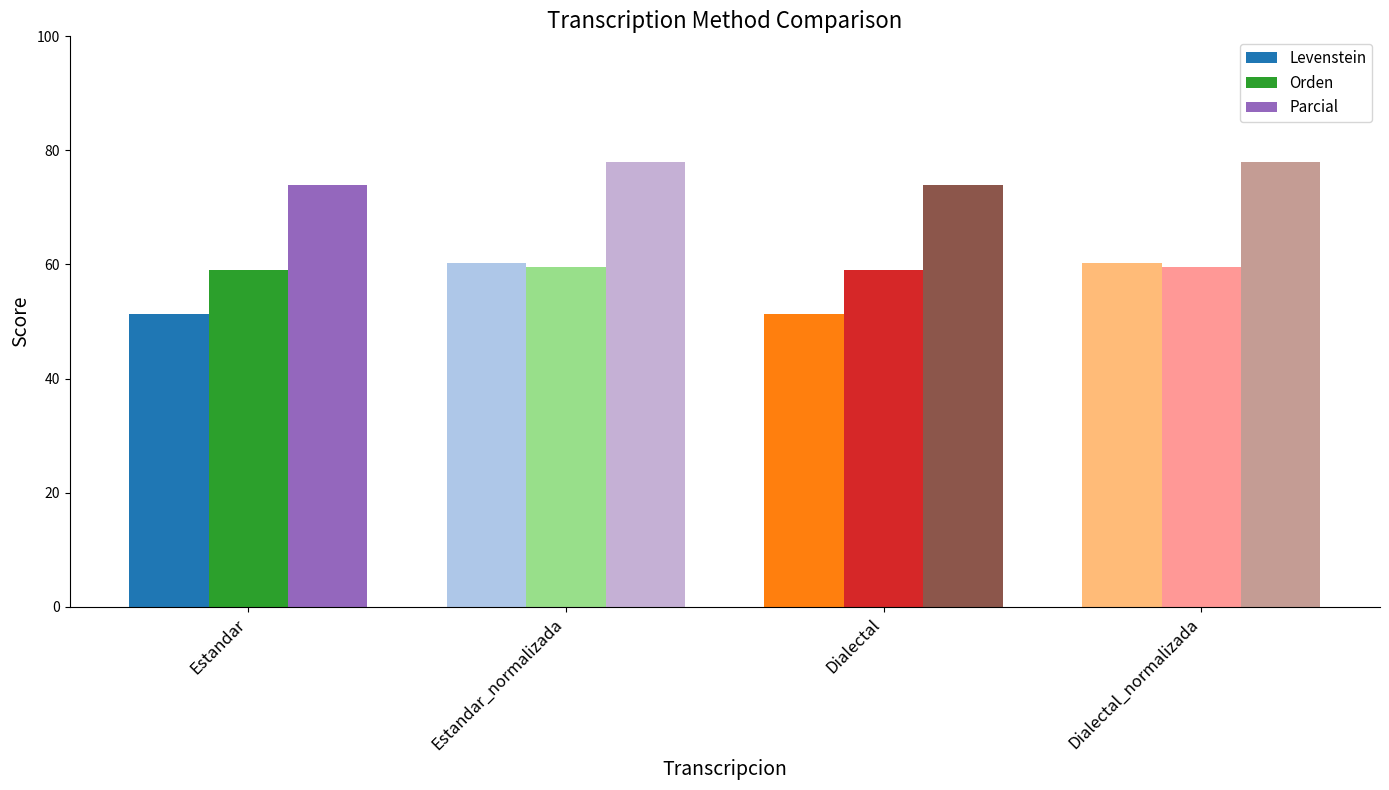

Reading left to right, transcribe all the data shown in this chart.

Levenstein: Estandar=51.3	Estandar_normalizada=60.3	Dialectal=51.3	Dialectal_normalizada=60.3
Orden: Estandar=58.9	Estandar_normalizada=59.6	Dialectal=58.9	Dialectal_normalizada=59.6
Parcial: Estandar=74.0	Estandar_normalizada=77.9	Dialectal=74.0	Dialectal_normalizada=77.9